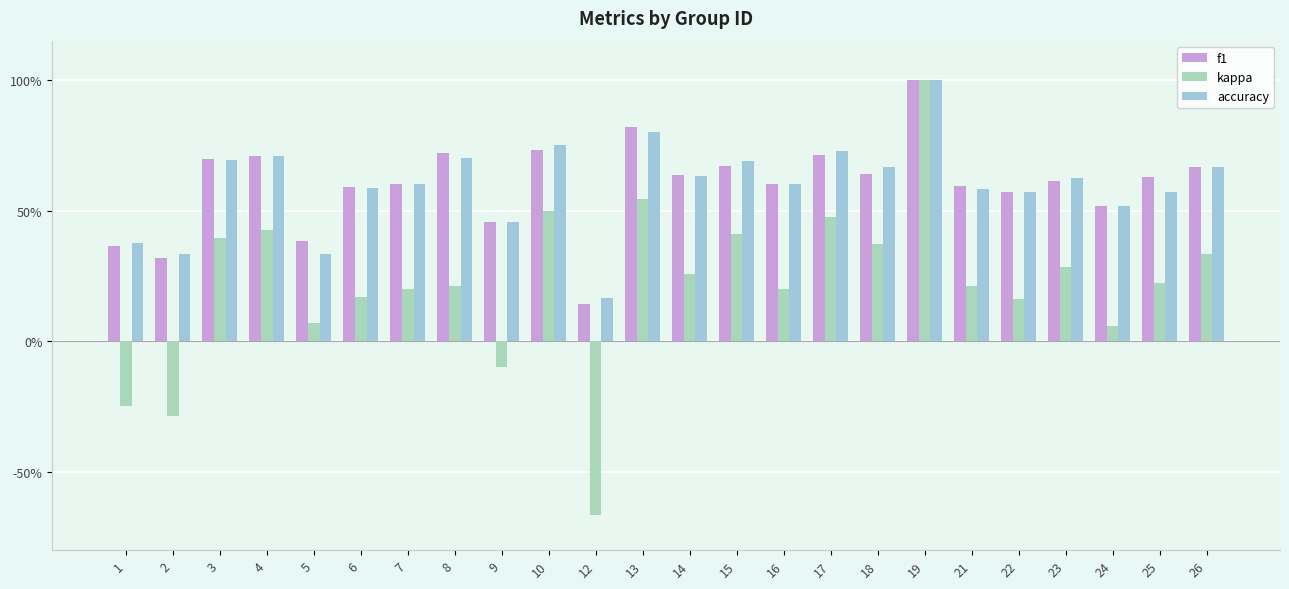

What is the minimum value for kappa?

-0.7